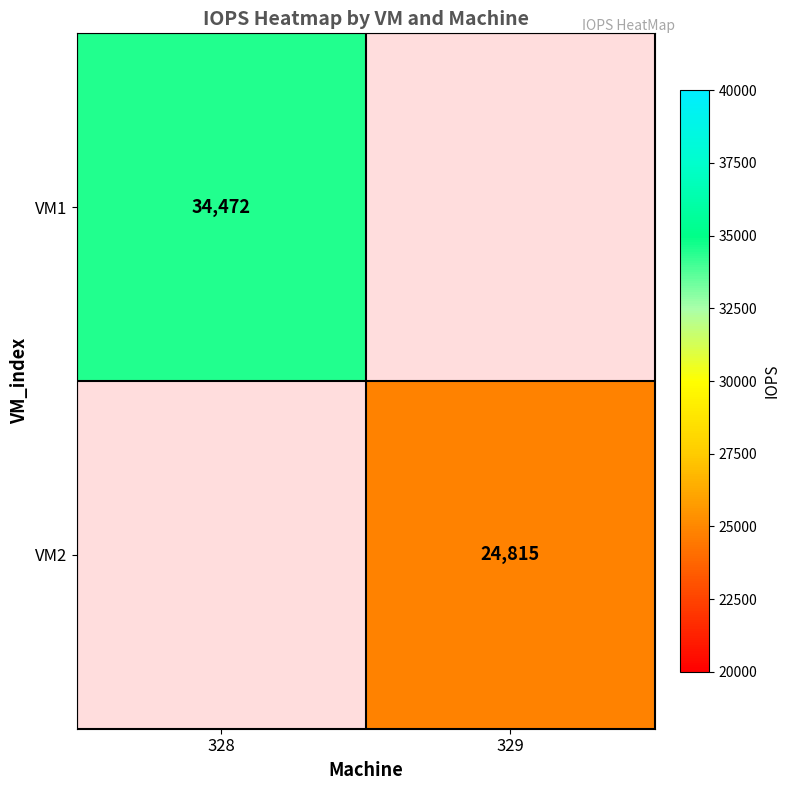

The VM1 series shows 8426 at 328. True or false?

False